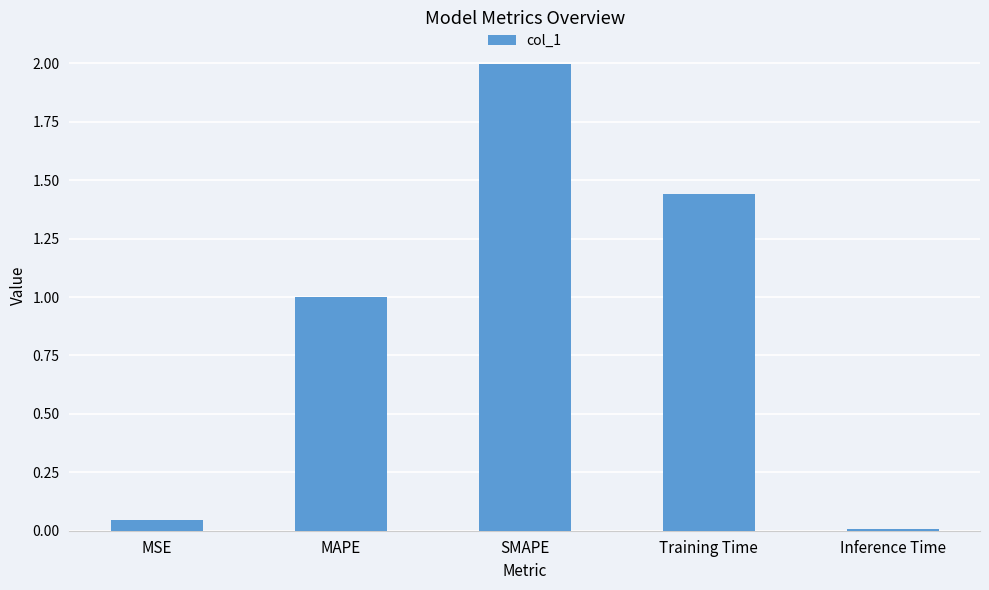

What is the sum of all values?

4.5